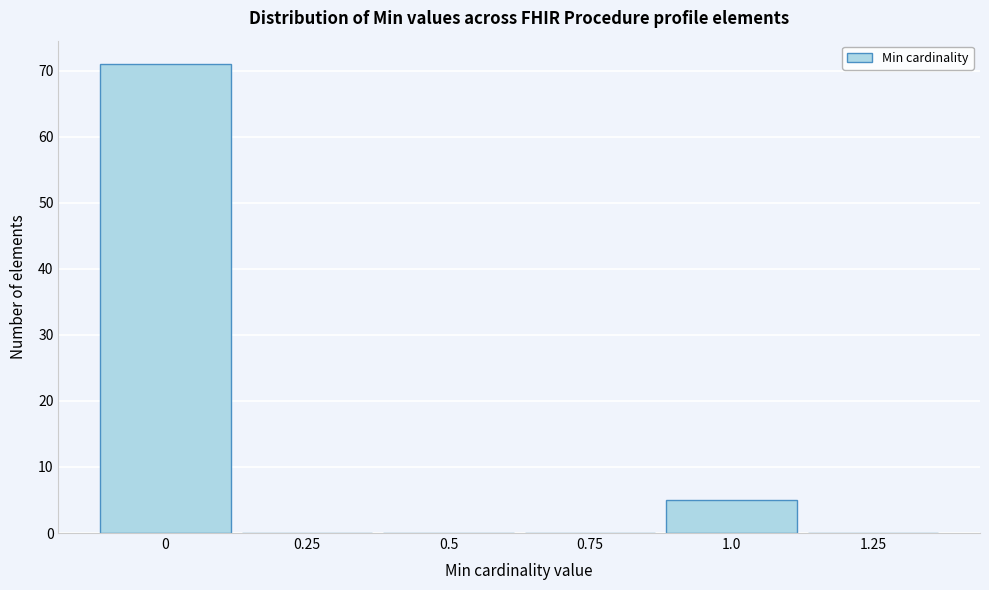

How tall is the bar that spans 0.875 to 1.125 on the x-axis? Neither the bar edges nor the heights are printed on the chart, so give them approximately, as read against the axes.

5